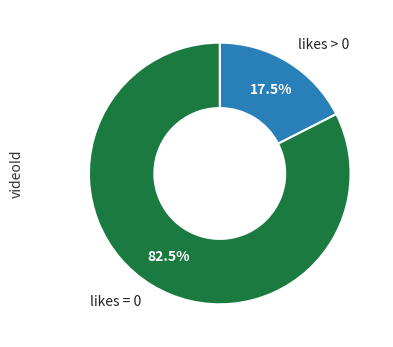

Rank the categories by value from lowest to highest.

likes > 0, likes = 0